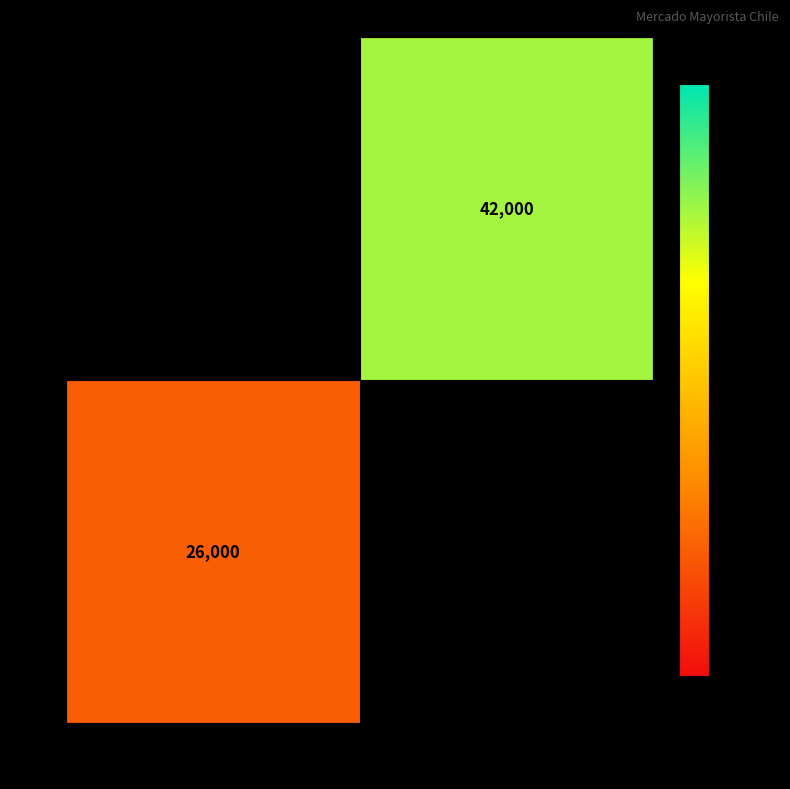

The 60 series shows 46435.1 at 26000. True or false?

False